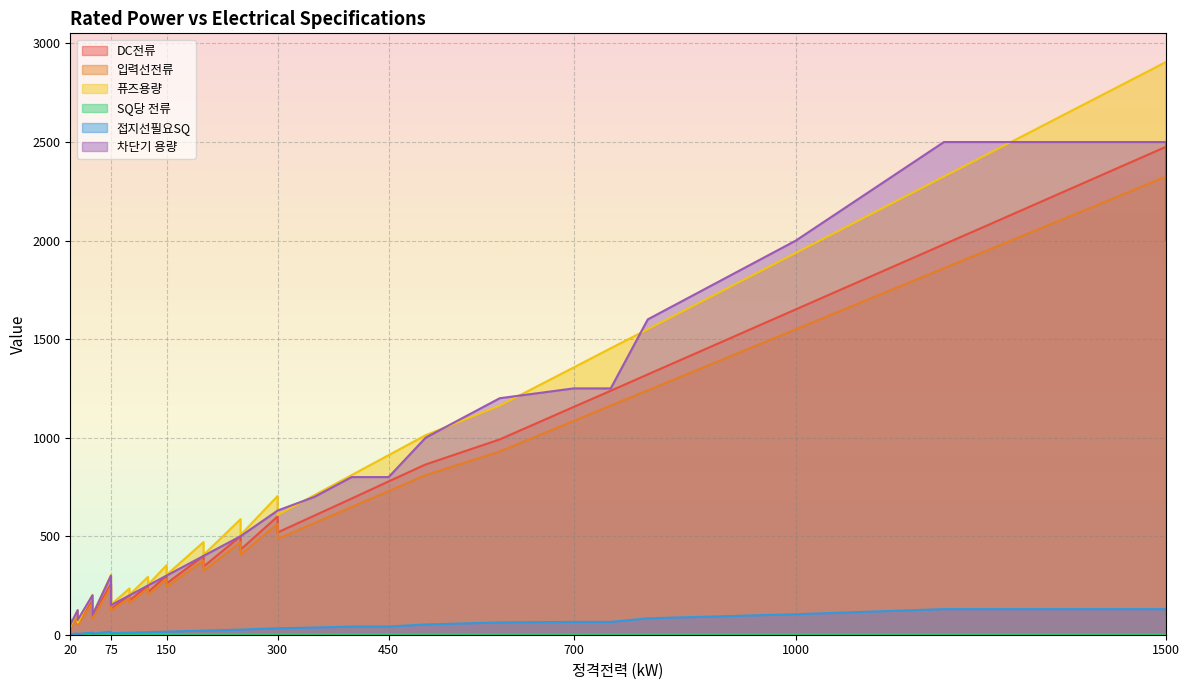

Is it true that 입력선전류 equals 458.5 at 150?

False